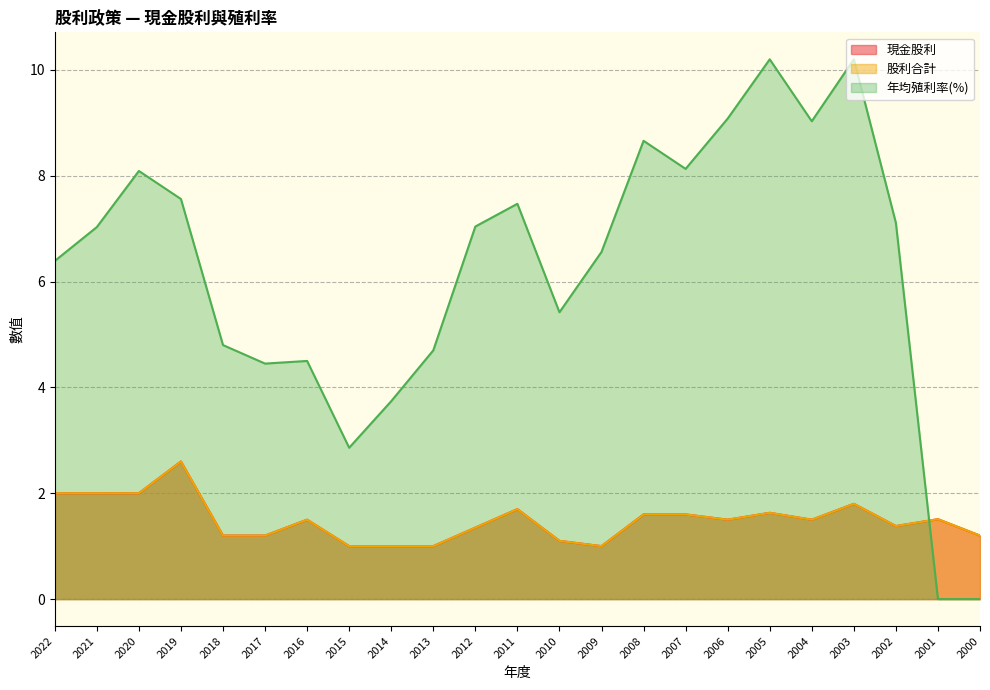

True or false: 現金股利 and 股利合計 cross at least once.

False